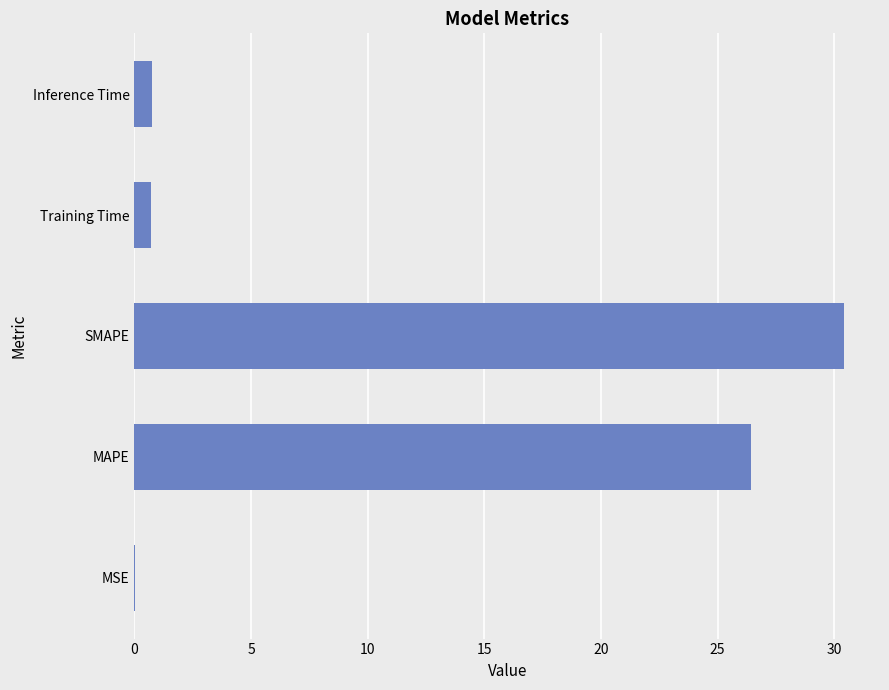

Are the bars horizontal?

Yes